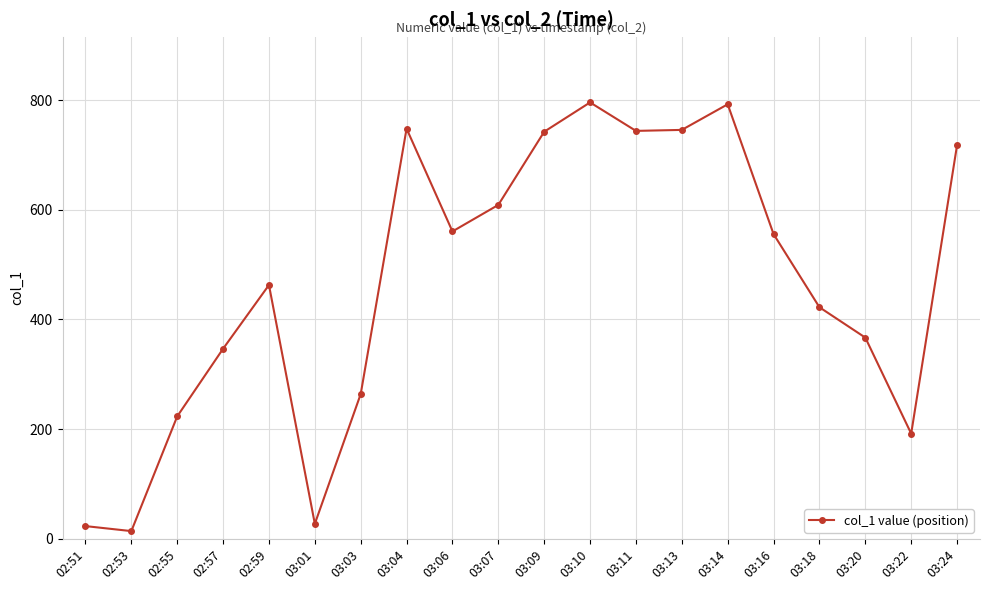

Is this an area chart (filled region under the line)?

No